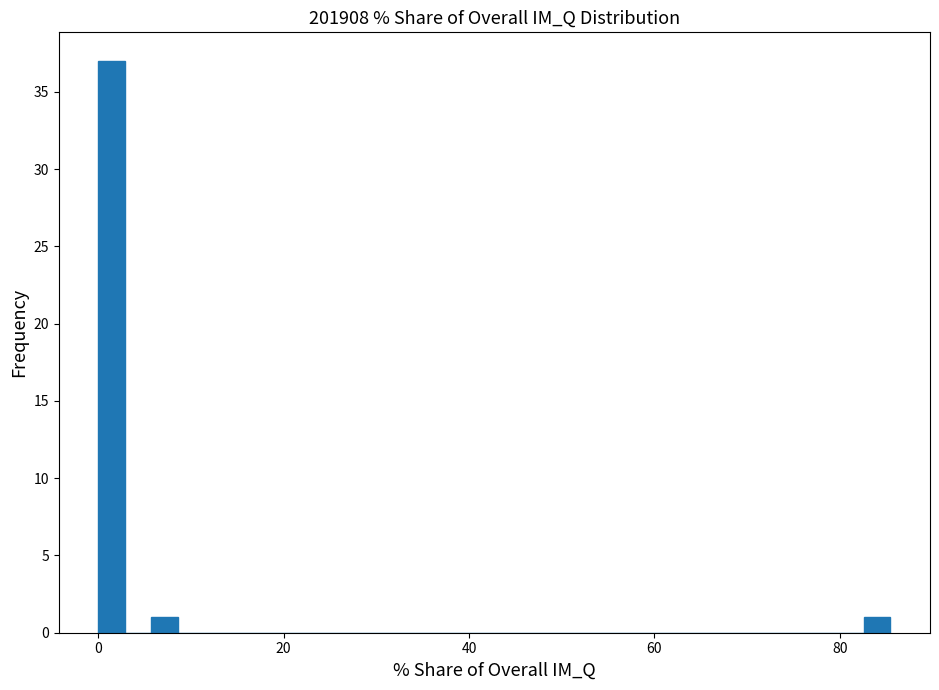

Around what value on the x-axis is the tallest bar? Give the approximate position of its centre, as read against the axis.

2